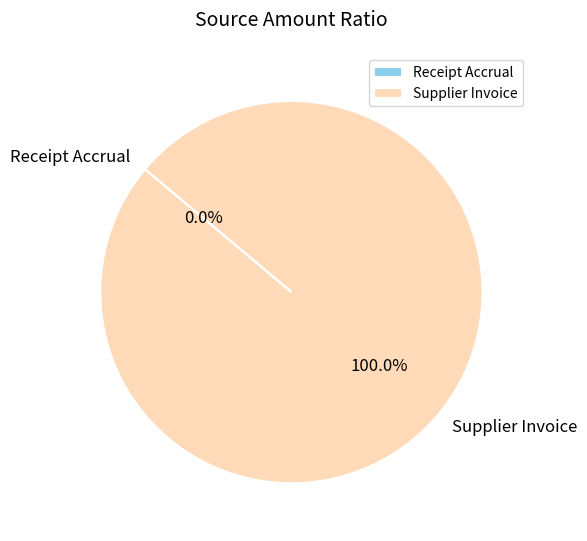

How many segments does this pie chart have?

2